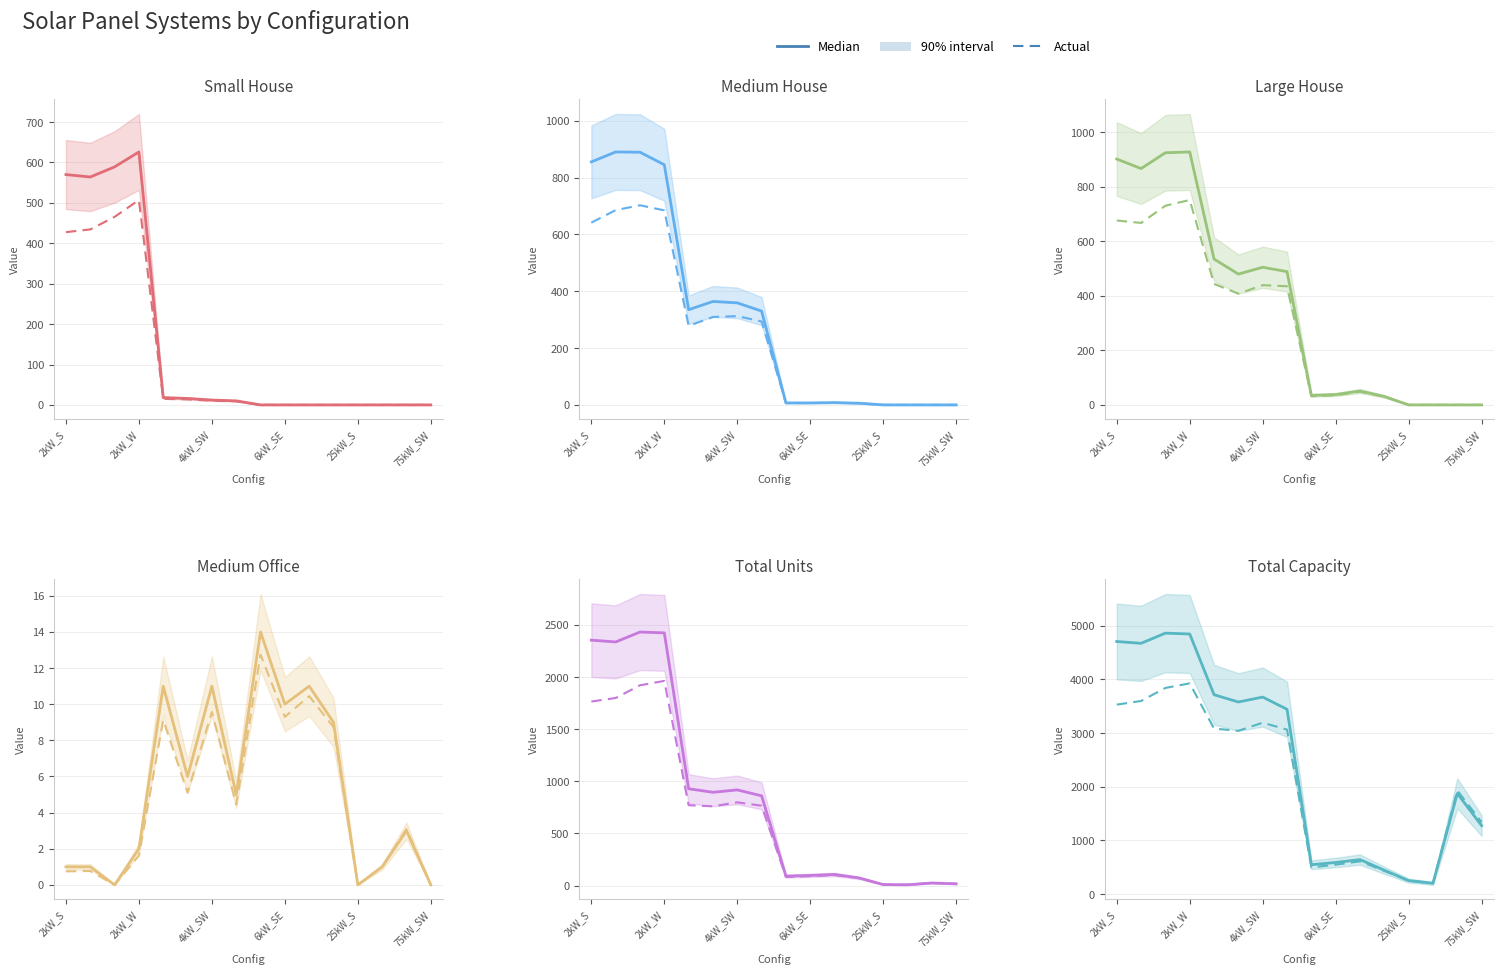

How many lines are shown in the chart?

6